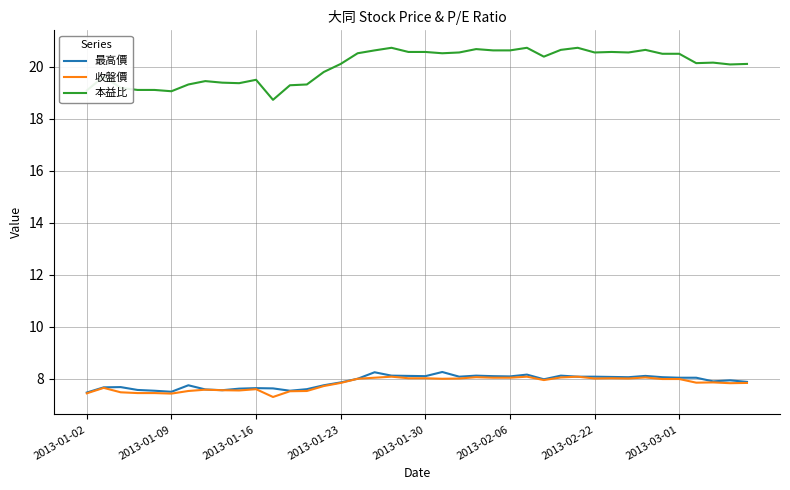

Which series has the largest range (max minus min)?

本益比